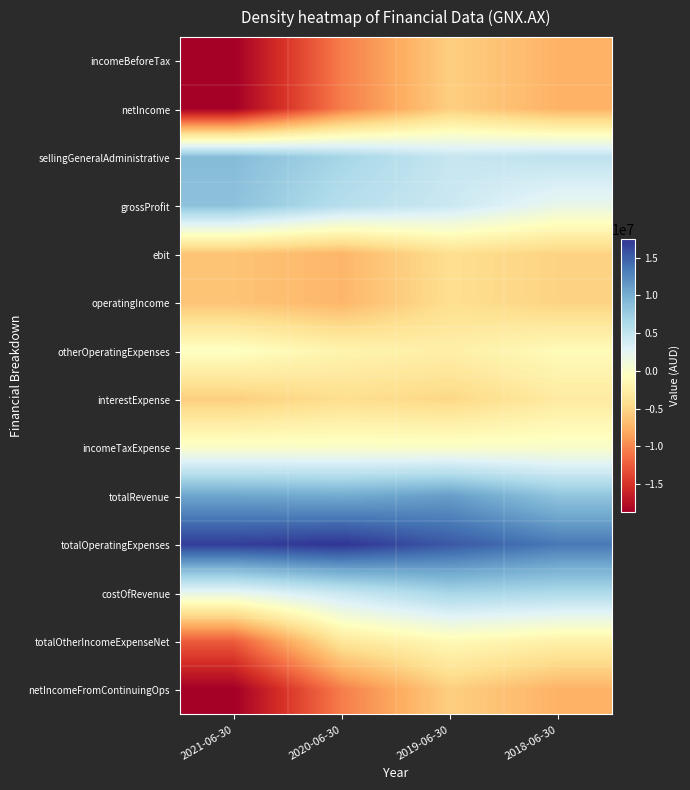

How many categories are shown in the chart?

4